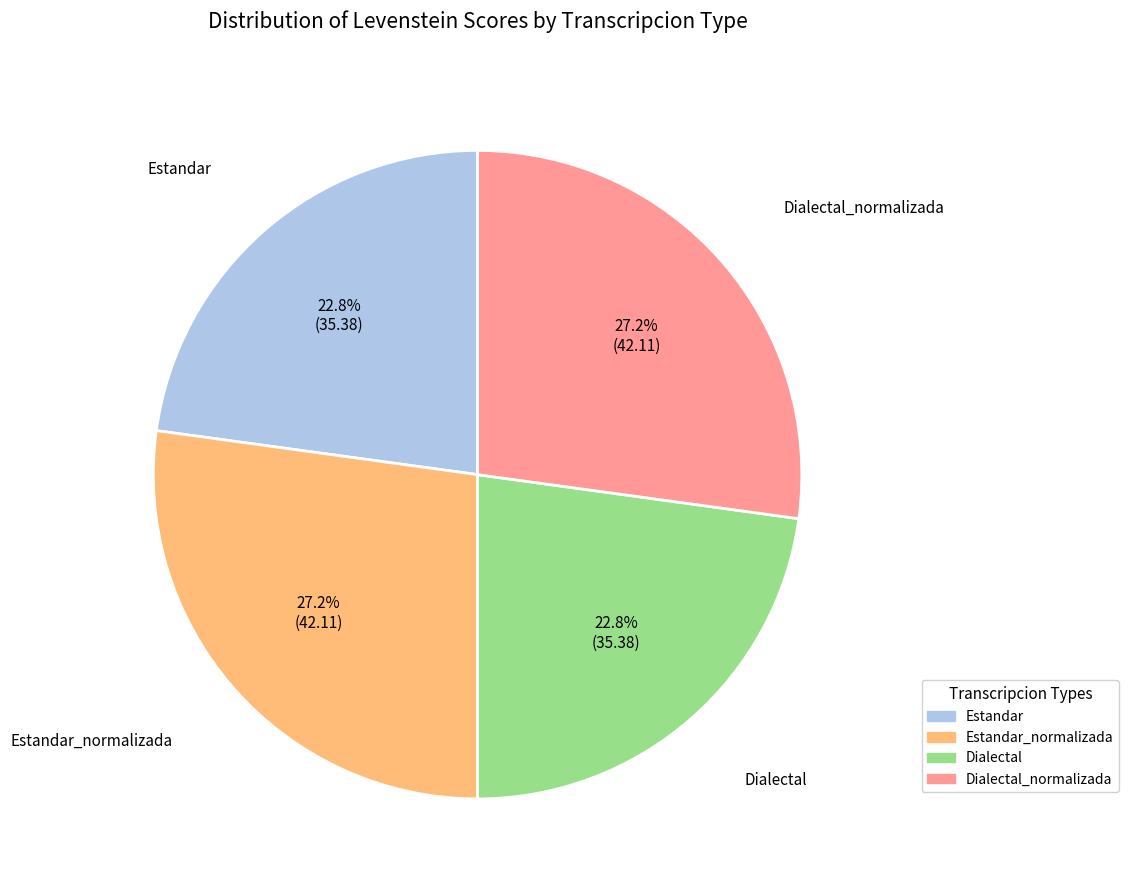

Does any single category account for the majority?

No